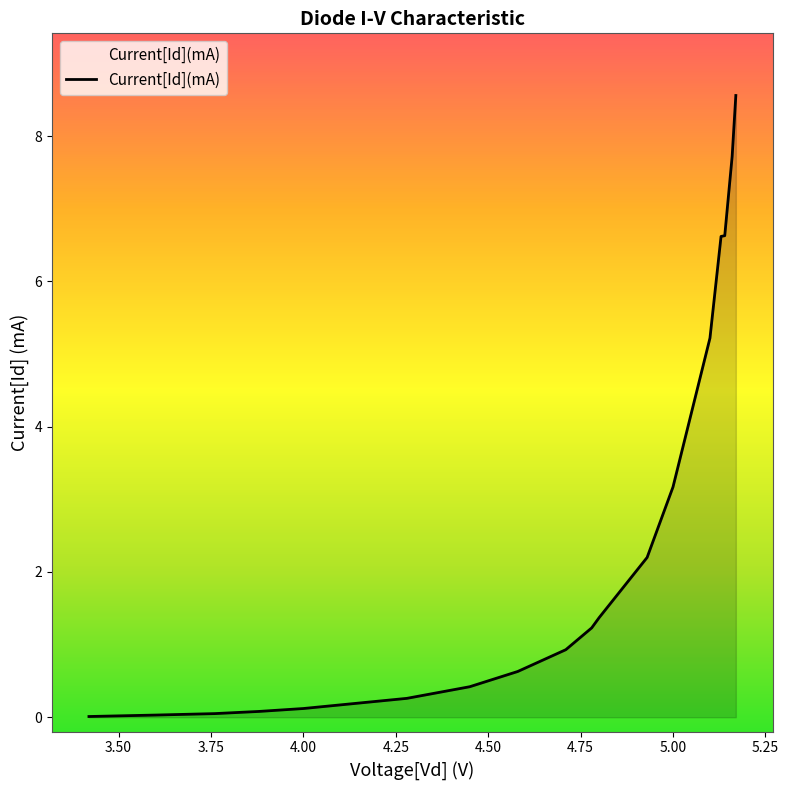

What is the average value?

2.5